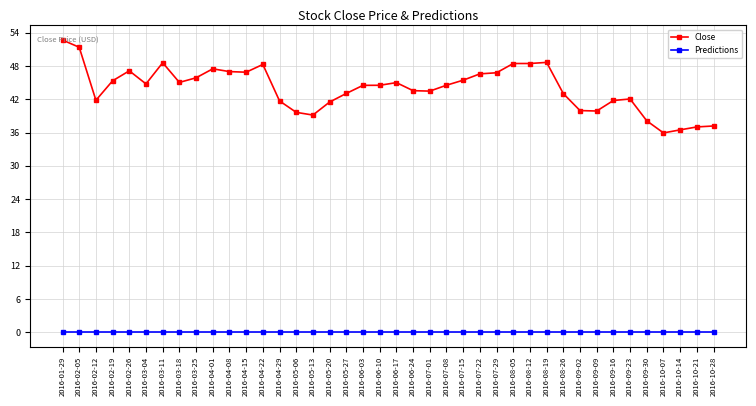

What is the maximum value shown in the chart?

52.7